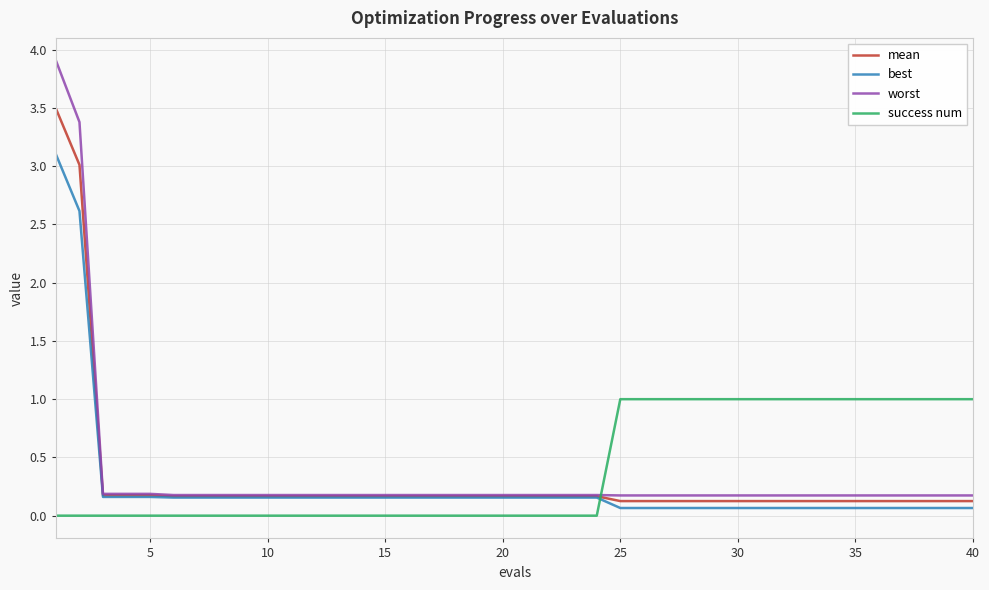

Which series has the largest range (max minus min)?

worst